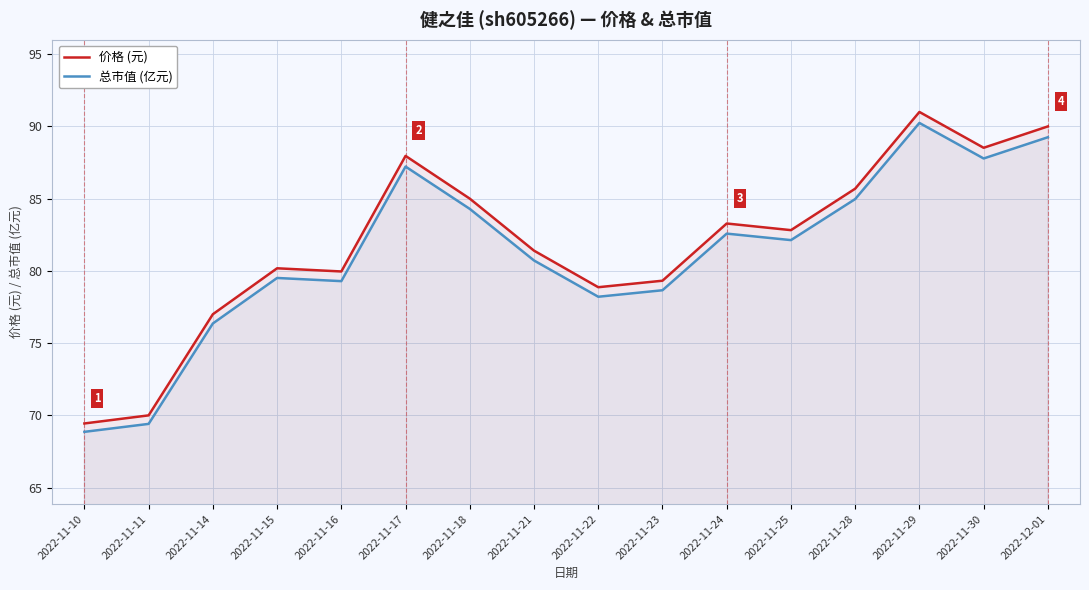

What is the spread (max minus min) of values at 2022-11-24?

0.7